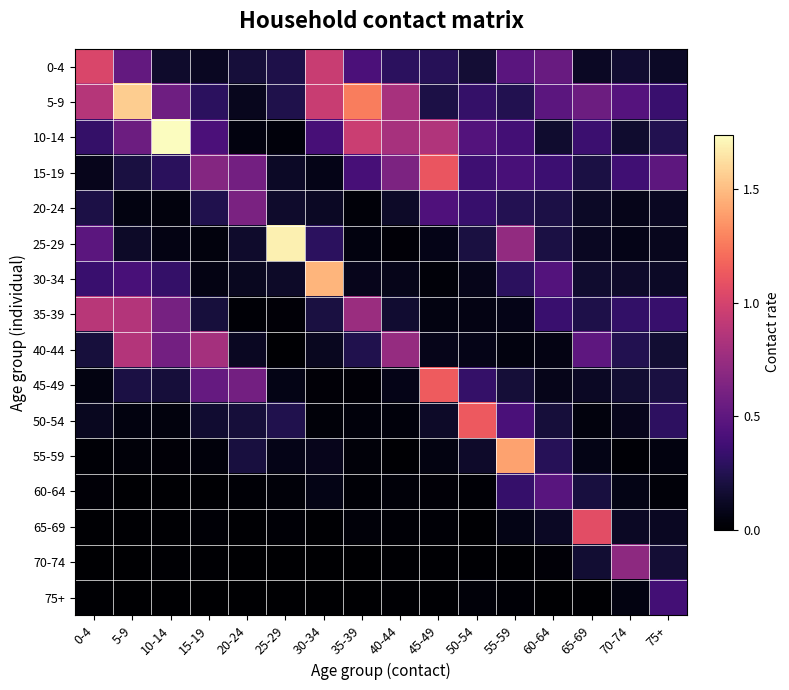

What is the total value across all series at 40-44?

3.9